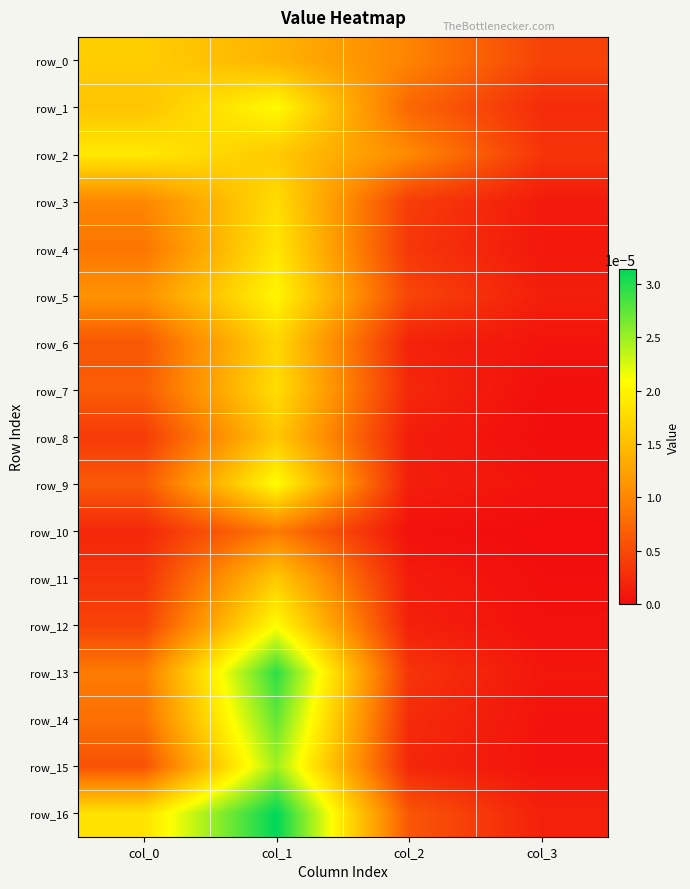

How many distinct data groups are displayed?

17